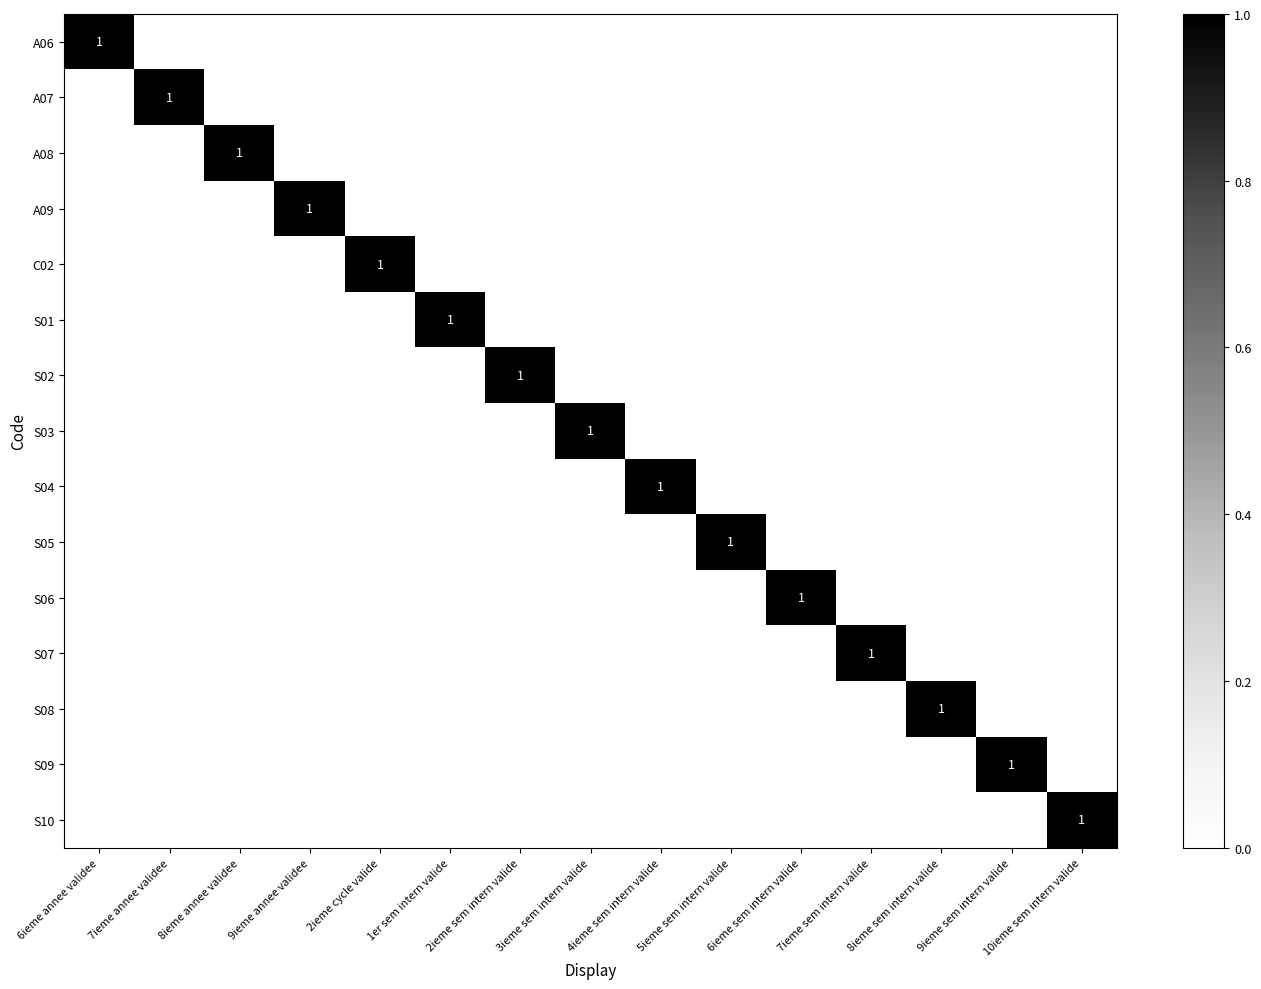

Rank the series at 3ieme sem intern valide from highest to lowest value.

S03, A06, A07, A08, A09, C02, S01, S02, S04, S05, S06, S07, S08, S09, S10